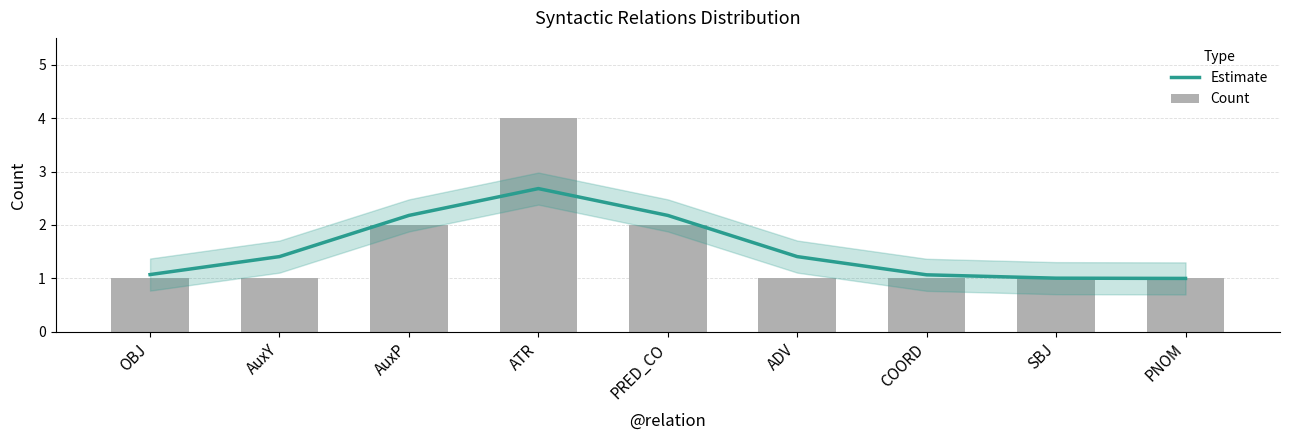

Where is Count nearest to the value 2?

AuxP